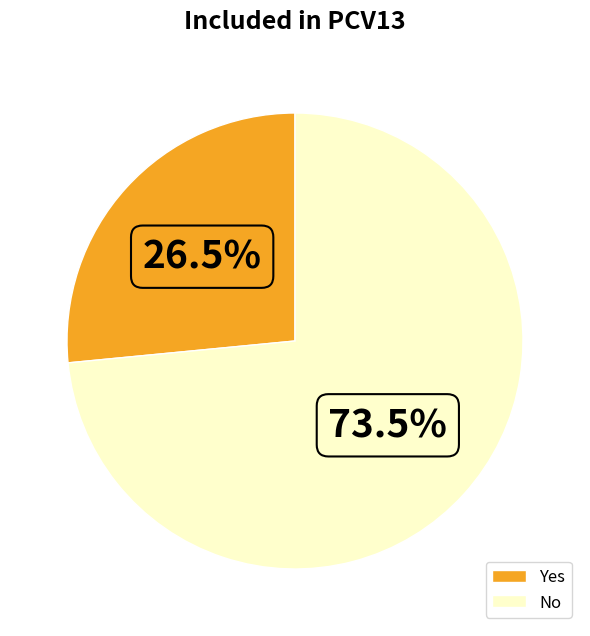

Which category accounts for the majority?

No